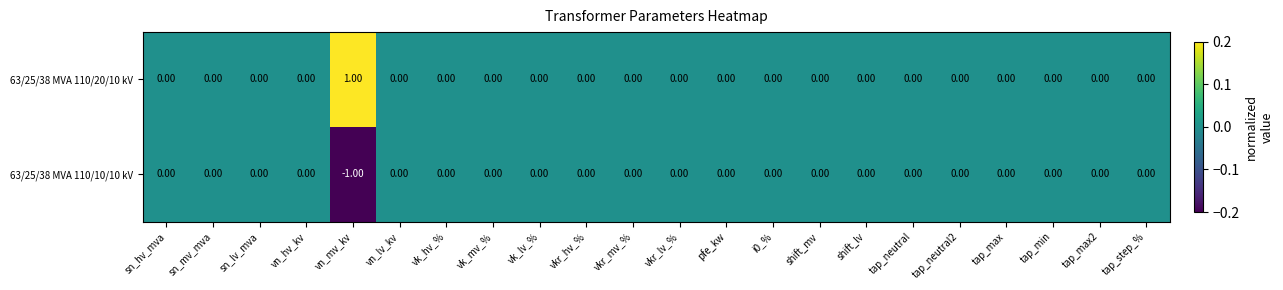

Rank the series at vn_mv_kv from lowest to highest value.

63/25/38 MVA 110/10/10 kV, 63/25/38 MVA 110/20/10 kV